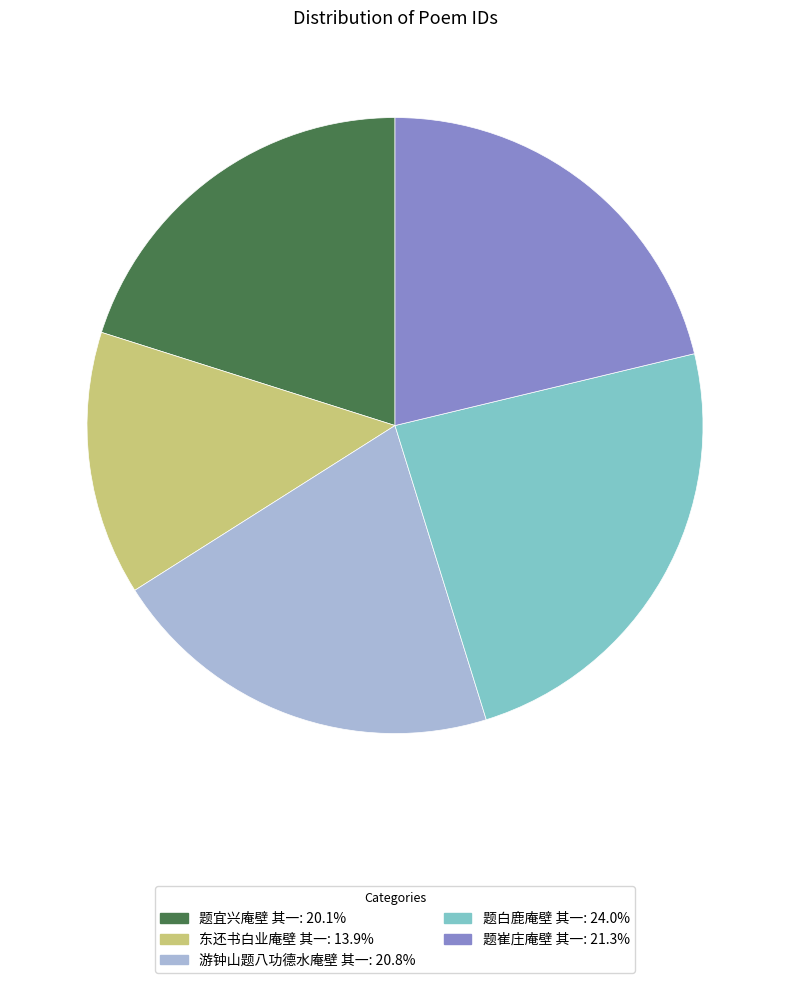

How many slices are in this pie chart?

5